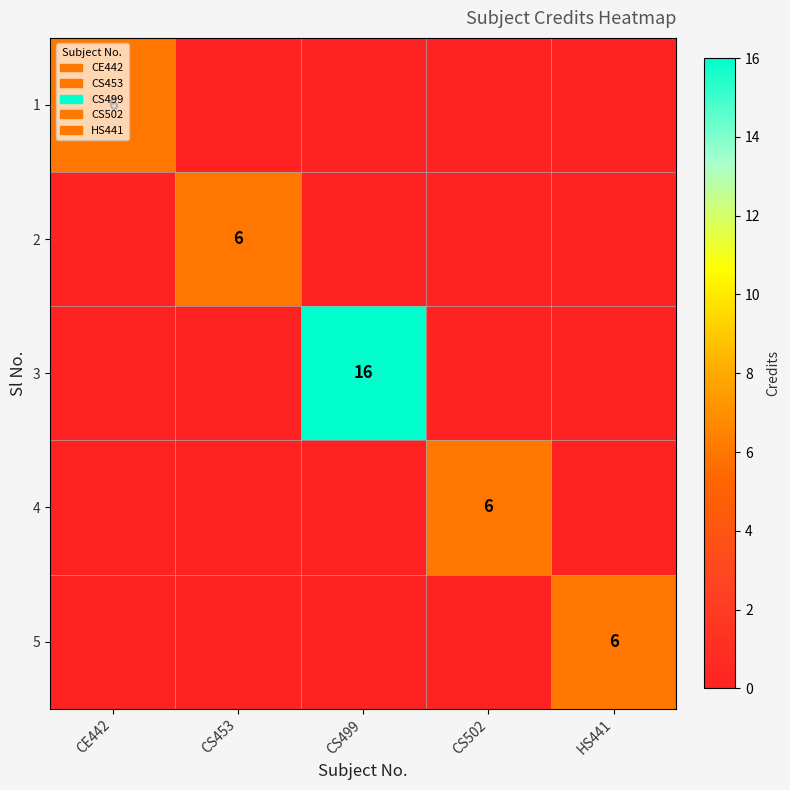

True or false: 4 has a value of 6 at CS502.

True